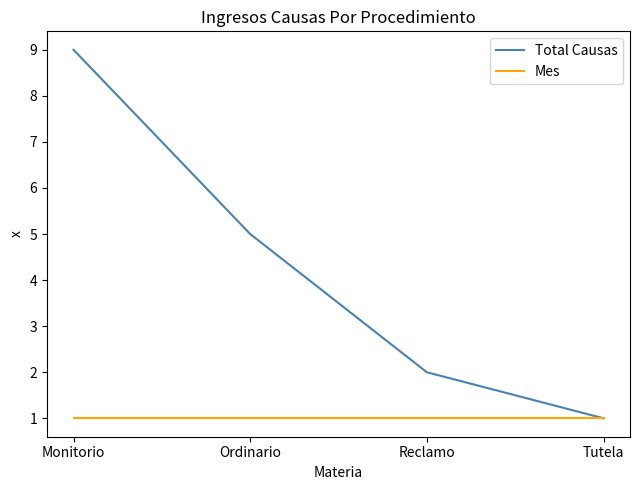

List the series in order of their peak value, lowest first.

Mes, Total Causas